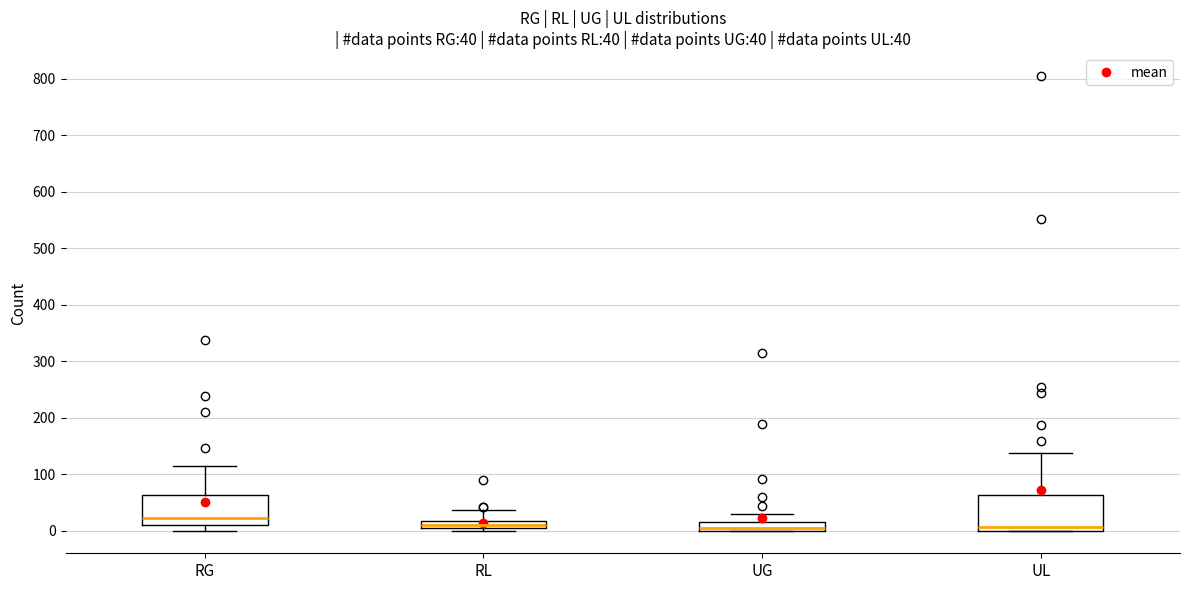

Comparing the boxes themselves (not the whiskers), which one is the tallest?

UL